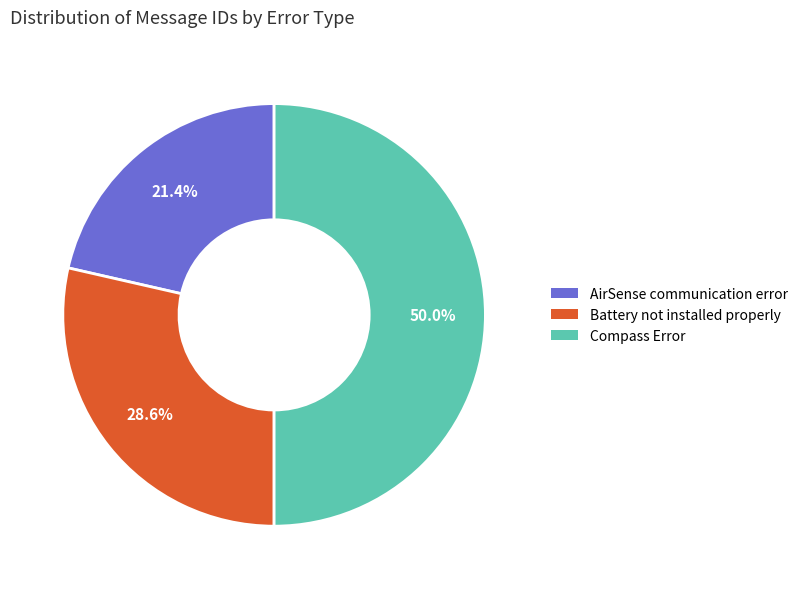

How many segments does this pie chart have?

3